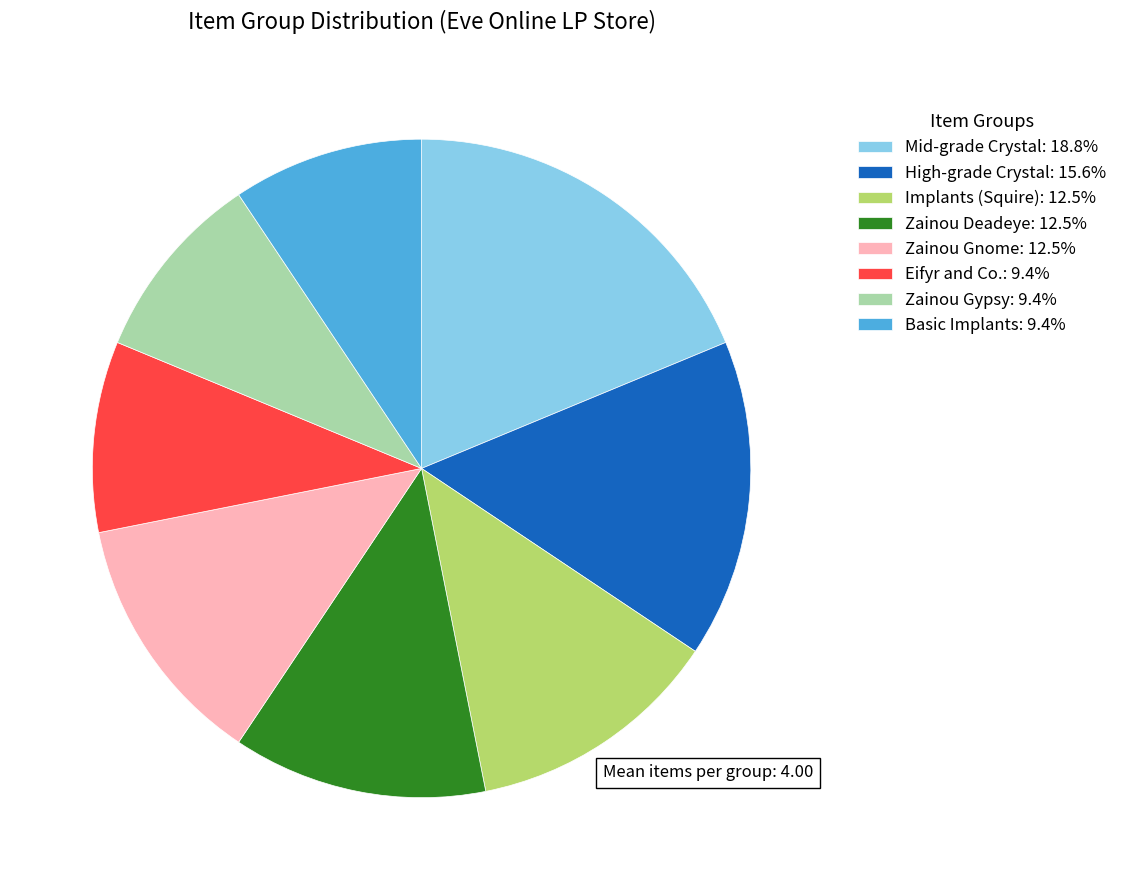

Does Zainou Gnome account for over 50% of the chart?

No